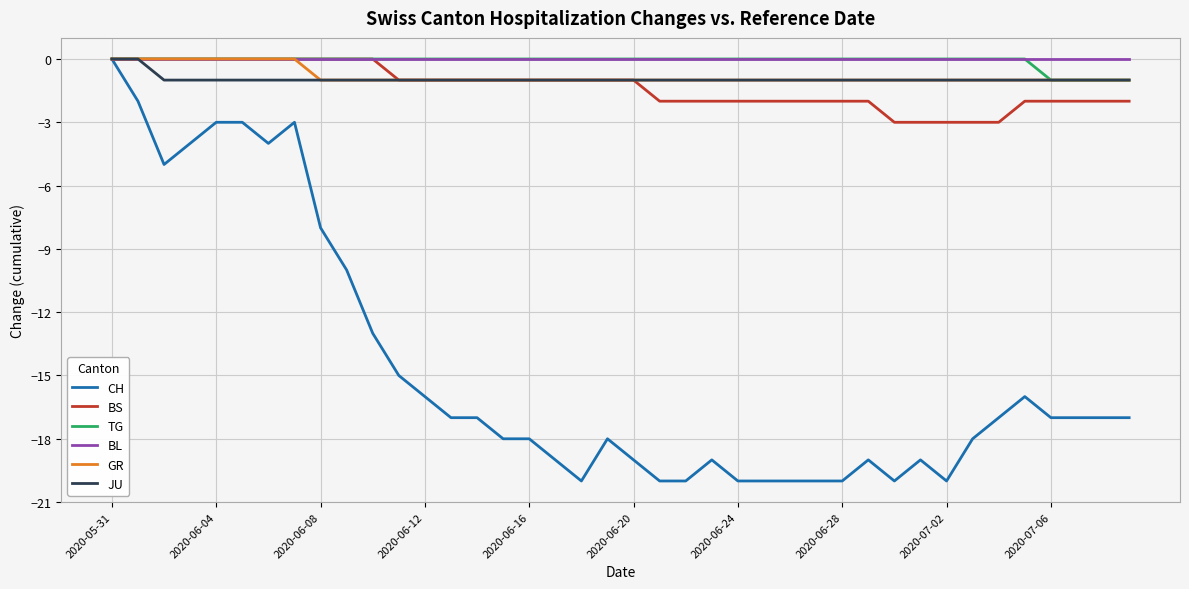

Which series has the largest range (max minus min)?

CH